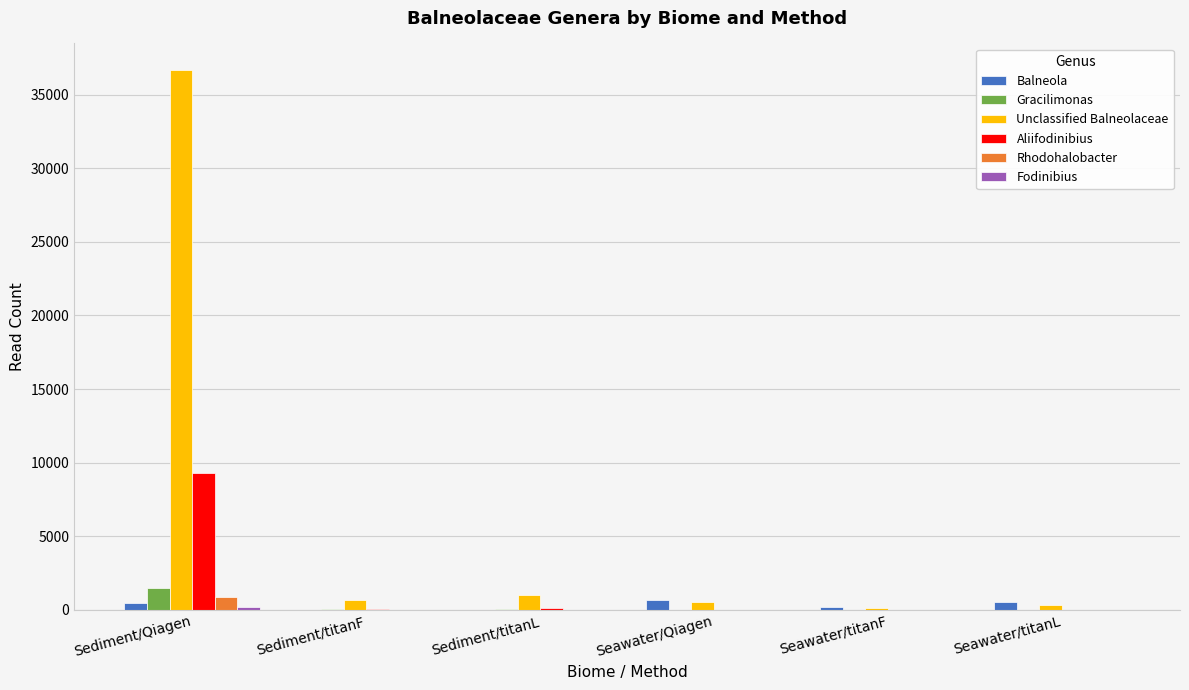

How many categories are shown in the chart?

6